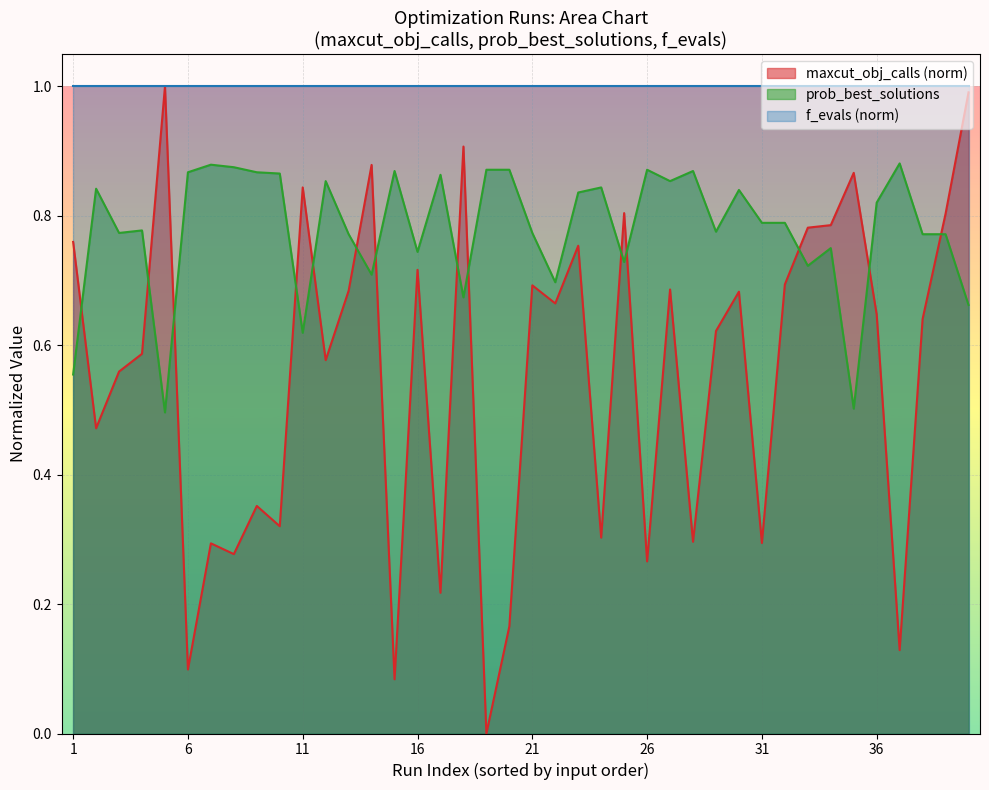

How many interior local valleys does the maxcut_obj_calls series have?

14